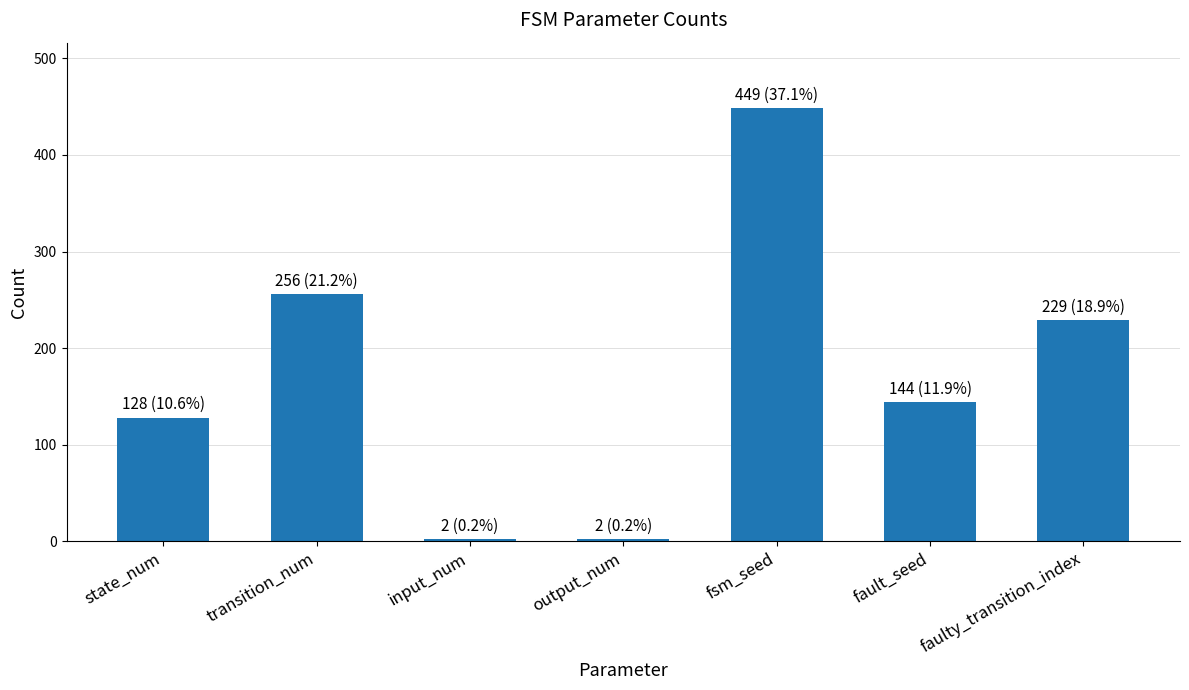

Reading left to right, transcribe all the data shown in this chart.

128	256	2	2	449	144	229